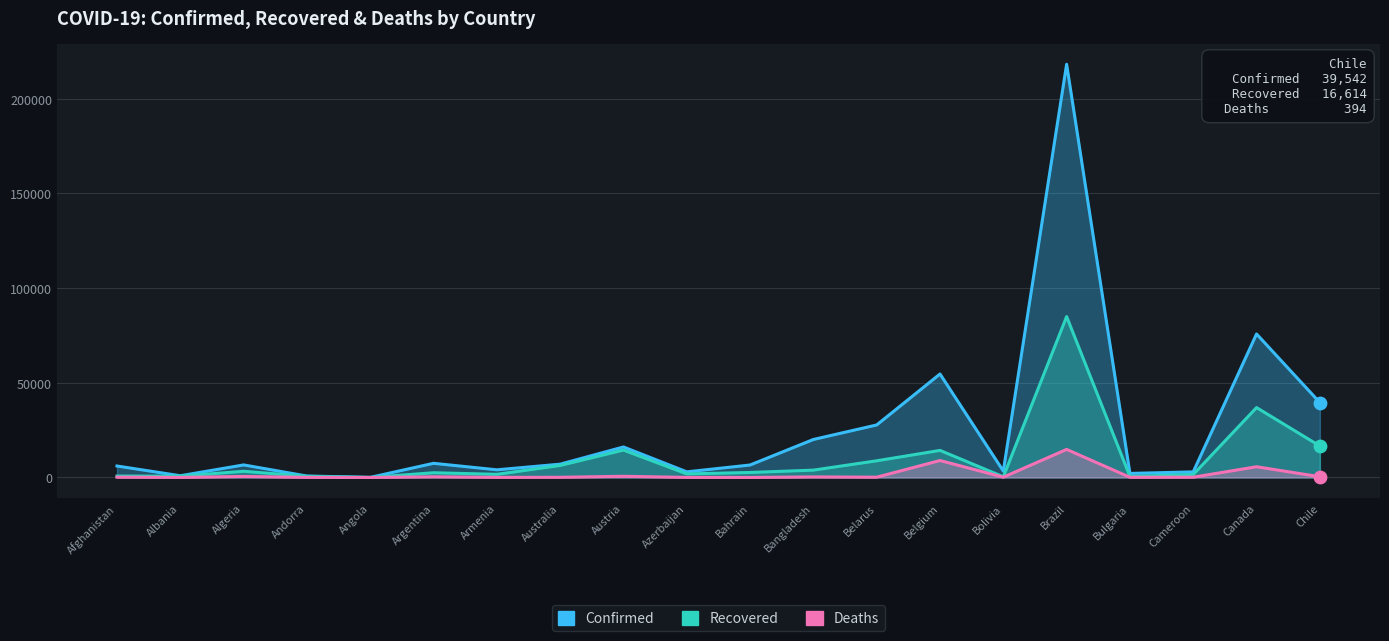

Which series has the widest spread of Y values?

Confirmed